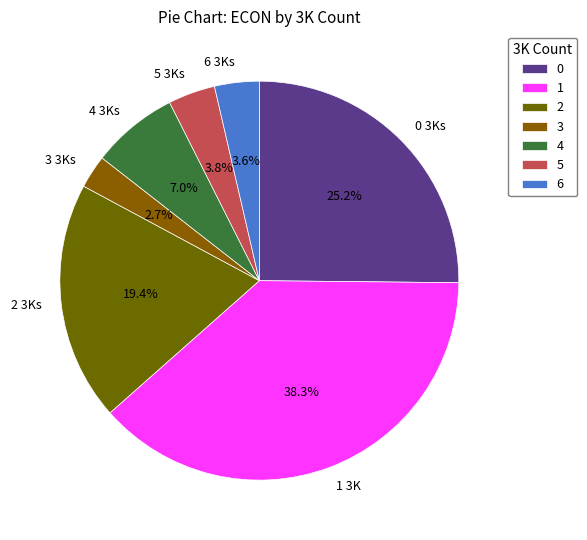

How many segments does this pie chart have?

7